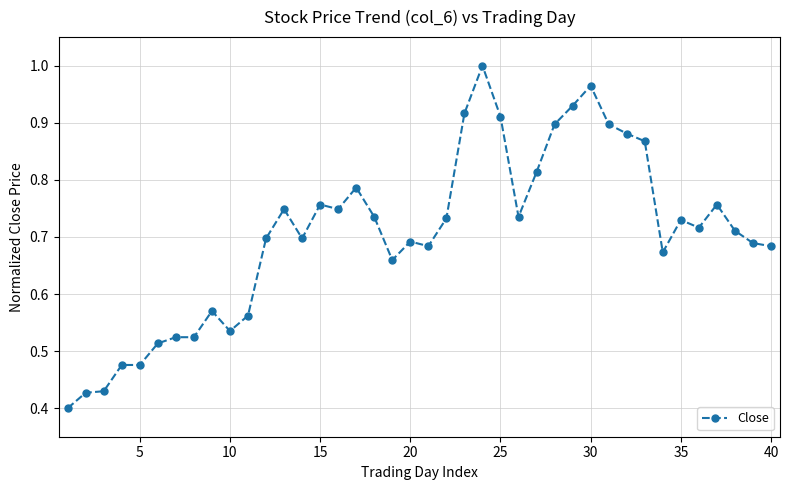

What is the sum of all values?

28.1